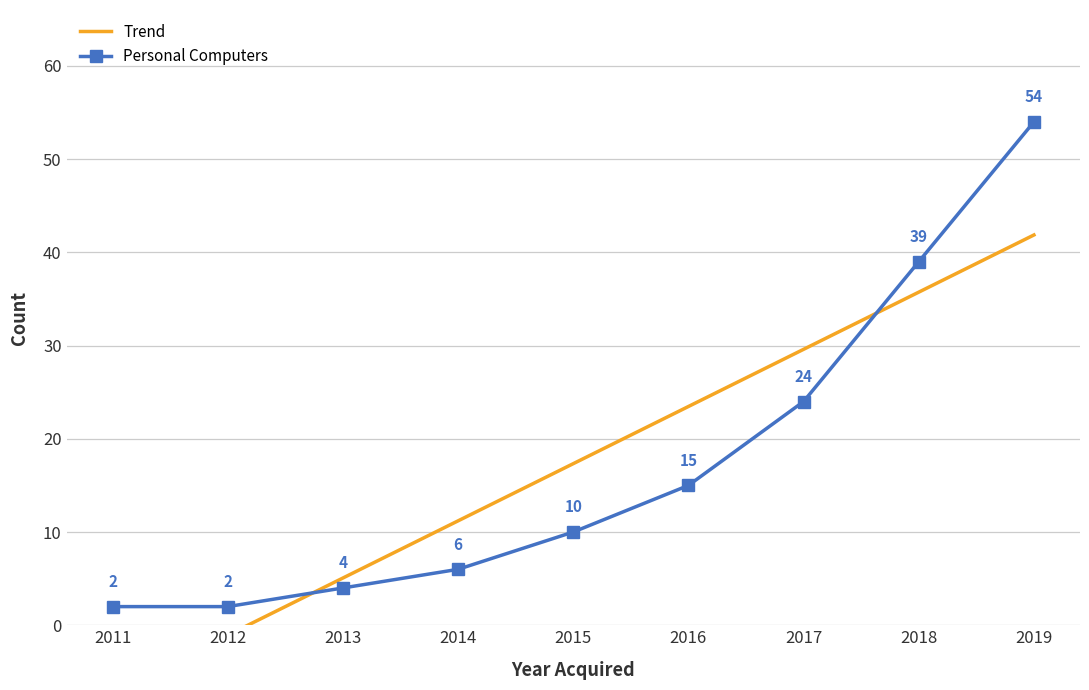

At 2018, list the series in order from largest to smallest.

Personal Computers, Trend